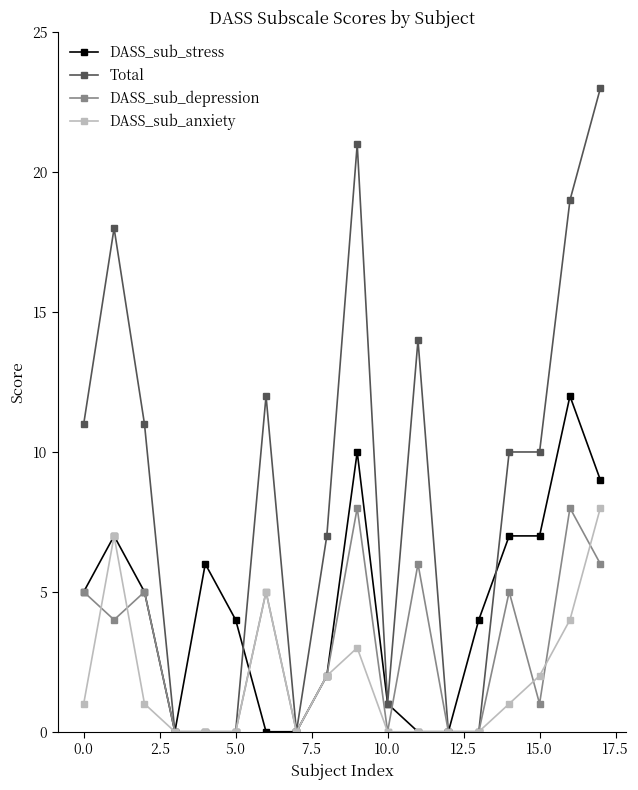

Count the number of data series in this chart.

4